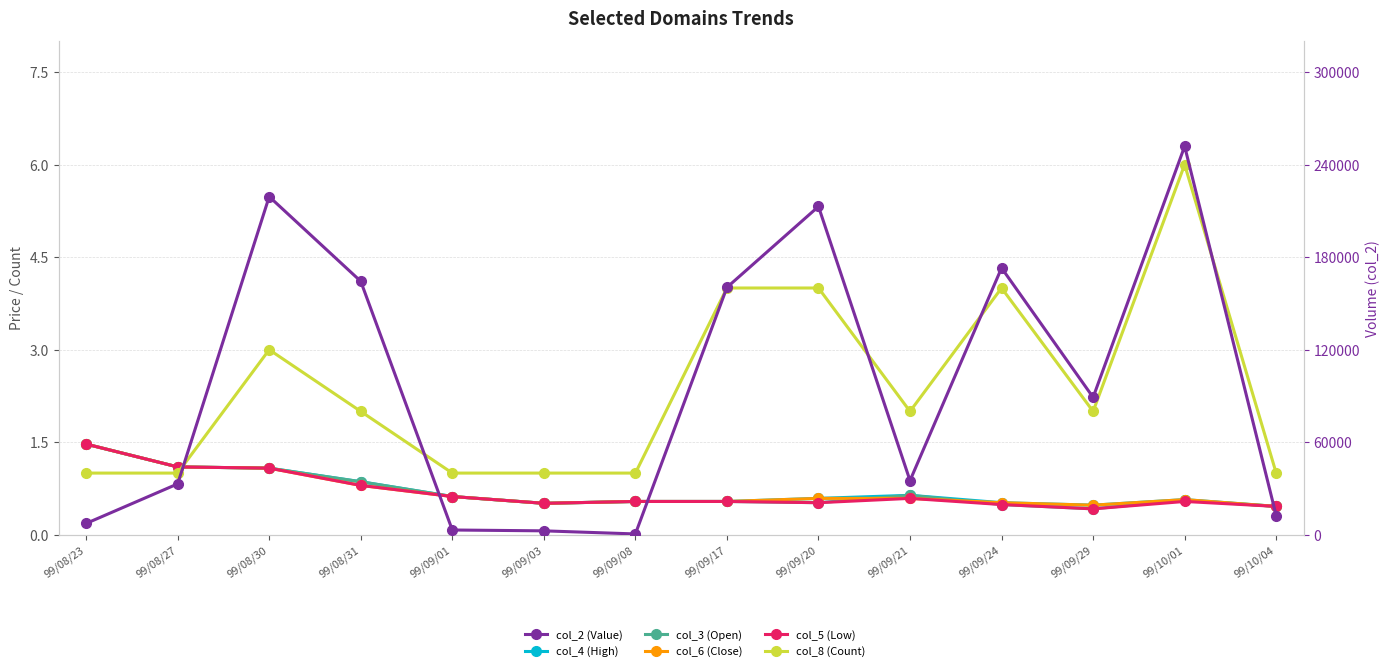

Reading left to right, what are all the values shown in this chart?

col_4 (High): 1.5	1.1	1.1	0.9	0.6	0.5	0.5	0.5	0.6	0.6	0.5	0.5	0.6	0.5
col_3 (Open): 1.5	1.1	1.1	0.9	0.6	0.5	0.5	0.5	0.5	0.6	0.5	0.4	0.6	0.5
col_6 (Close): 1.5	1.1	1.1	0.8	0.6	0.5	0.5	0.5	0.6	0.6	0.5	0.5	0.6	0.5
col_5 (Low): 1.5	1.1	1.1	0.8	0.6	0.5	0.5	0.5	0.5	0.6	0.5	0.4	0.5	0.5
col_8 (Count): 1.0	1.0	3.0	2.0	1.0	1.0	1.0	4.0	4.0	2.0	4.0	2.0	6.0	1.0
col_2 (Value): 7350.0	33000.0	219240.0	164340.0	3100.0	2550.0	540.0	160380.0	212850.0	35130.0	173000.0	89100.0	251880.0	12420.0